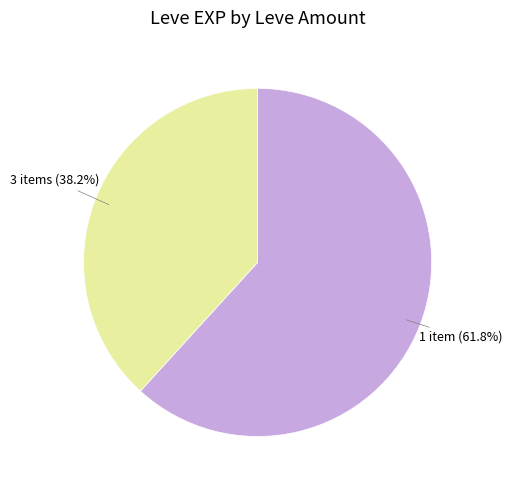

Is there a majority slice in this chart?

Yes